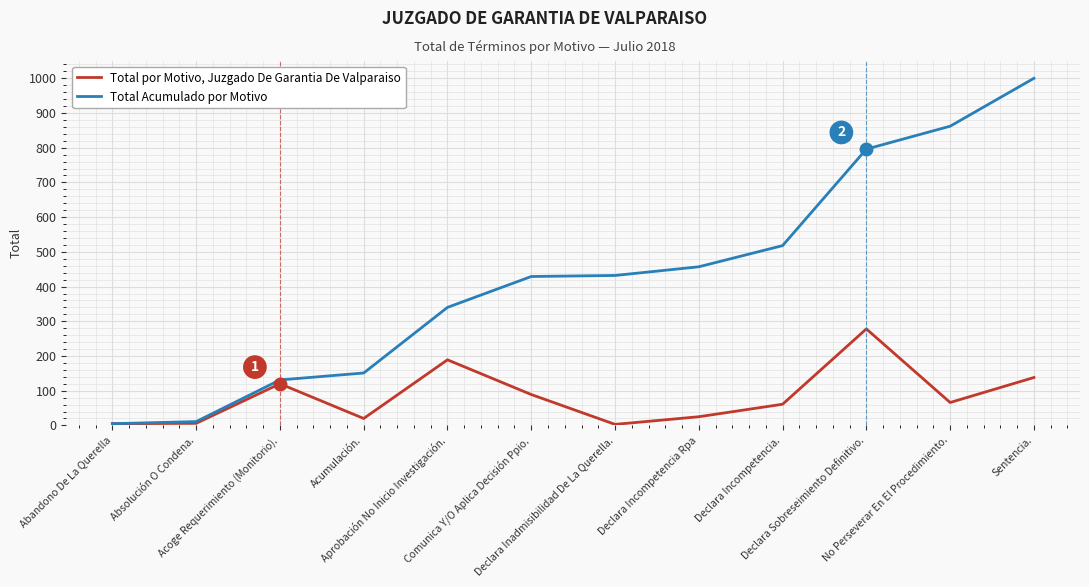

How many values in the Total Acumulado por Motivo series are below 432?

6